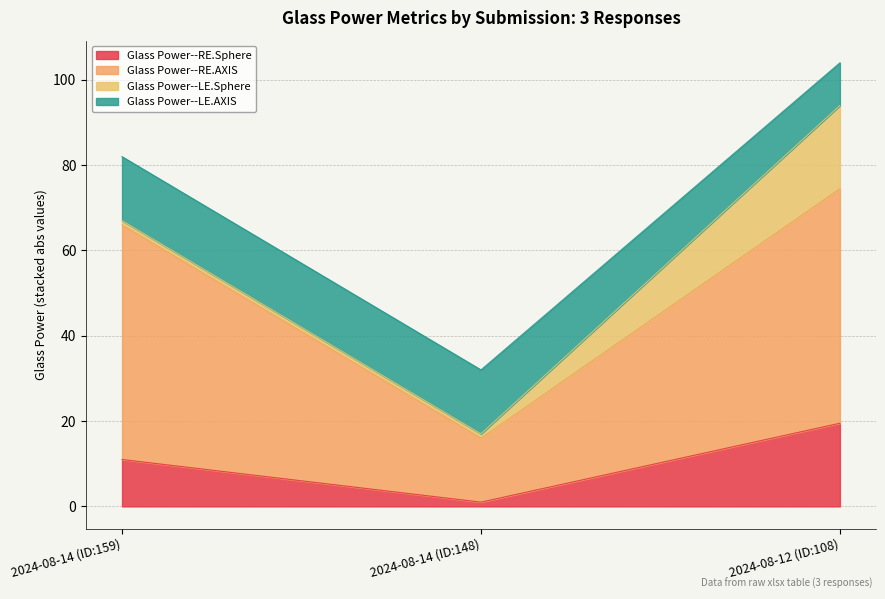

At which category is the sum across all series the highest?

2024-08-12 (ID:108)